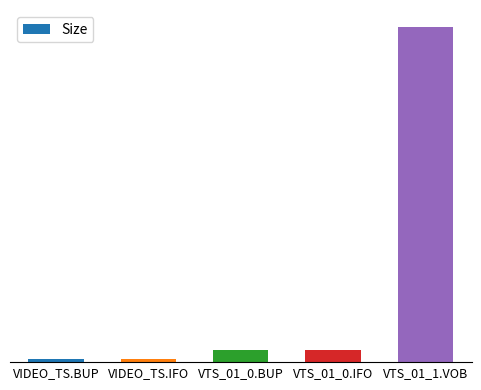

Are the bars horizontal?

No